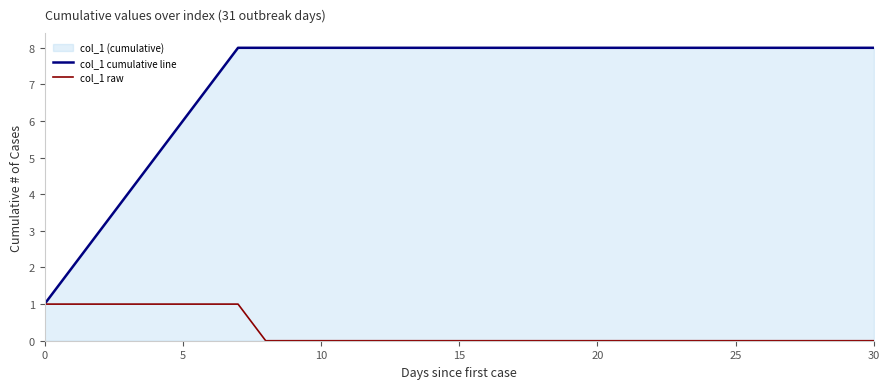

Reading right to left, list all the values displayed in this chart.

col_1 cumulative line: 8	8	8	8	8	8	8	8	8	8	8	8	8	8	8	8	8	8	8	8	8	8	8	8	7	6	5	4	3	2	1
col_1 raw: 0	0	0	0	0	0	0	0	0	0	0	0	0	0	0	0	0	0	0	0	0	0	0	1	1	1	1	1	1	1	1